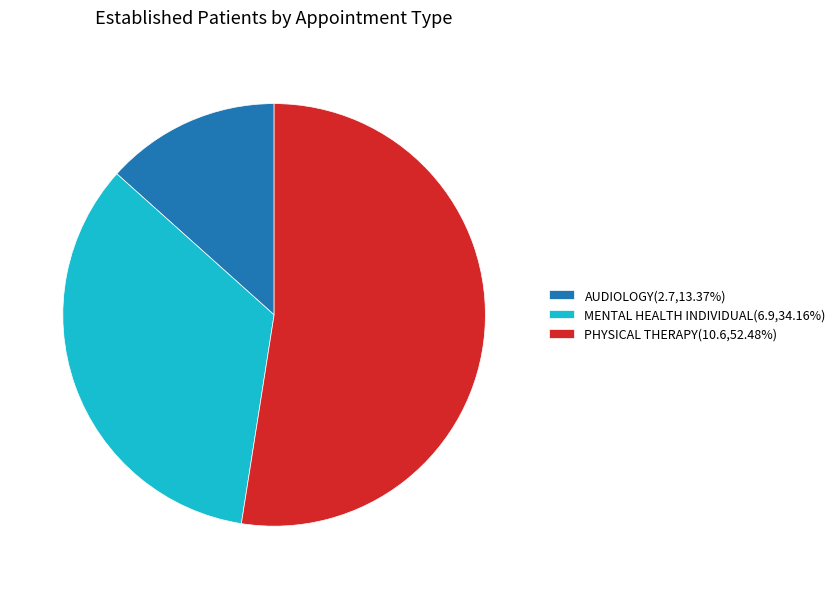

How many segments does this pie chart have?

3